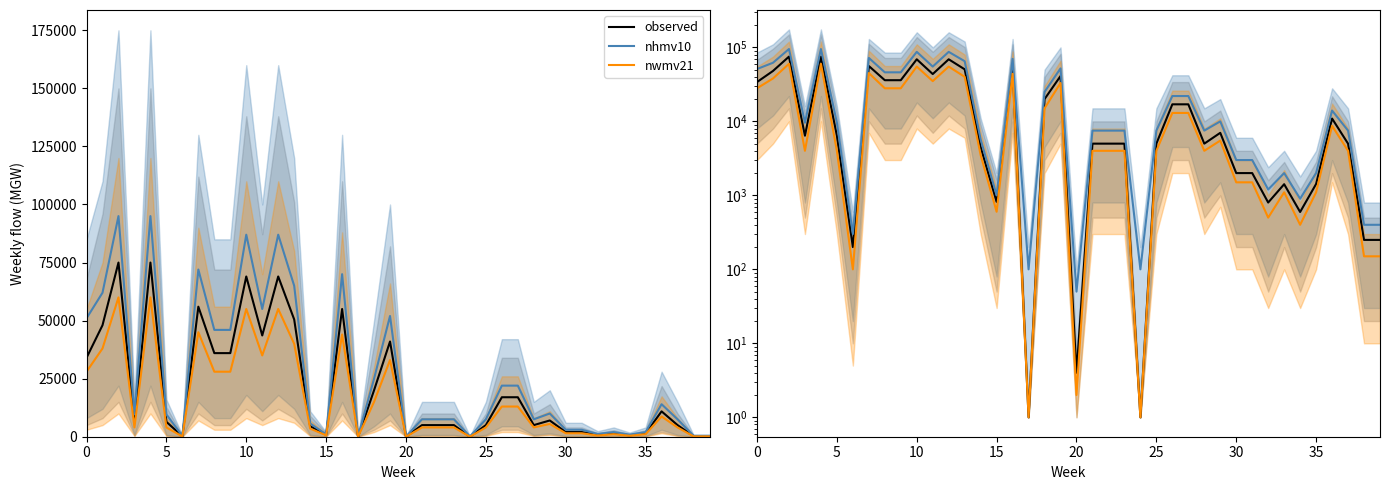

Reading right to left, extract all data points from this chart.

observed: 250	250	5000	10916	1425	596	1415	800	2000	2000	7000	5000	17000	17000	5000	1	5000	5000	5000	4	41000	20000	1	55000	816	4500	50499	69000	43600	69000	36000	36000	56000	200	6400	75000	6400	75000	48000	34000
nhmv10: 400	400	7500	14000	2000	900	2000	1200	3000	3000	10000	7500	22000	22000	7500	100	7500	7500	7500	50	52000	25000	100	70000	1000	5700	65000	87000	55000	87000	46000	46000	72000	300	9600	95000	9600	95000	62000	51000
nwmv21: 150	150	4000	8700	1100	400	1100	500	1500	1500	5500	4000	13000	13000	4000	1	4000	4000	4000	2	33000	15000	1	44000	600	3500	40000	55000	35000	55000	28000	28000	45000	100	4000	60000	4000	60000	38000	28000